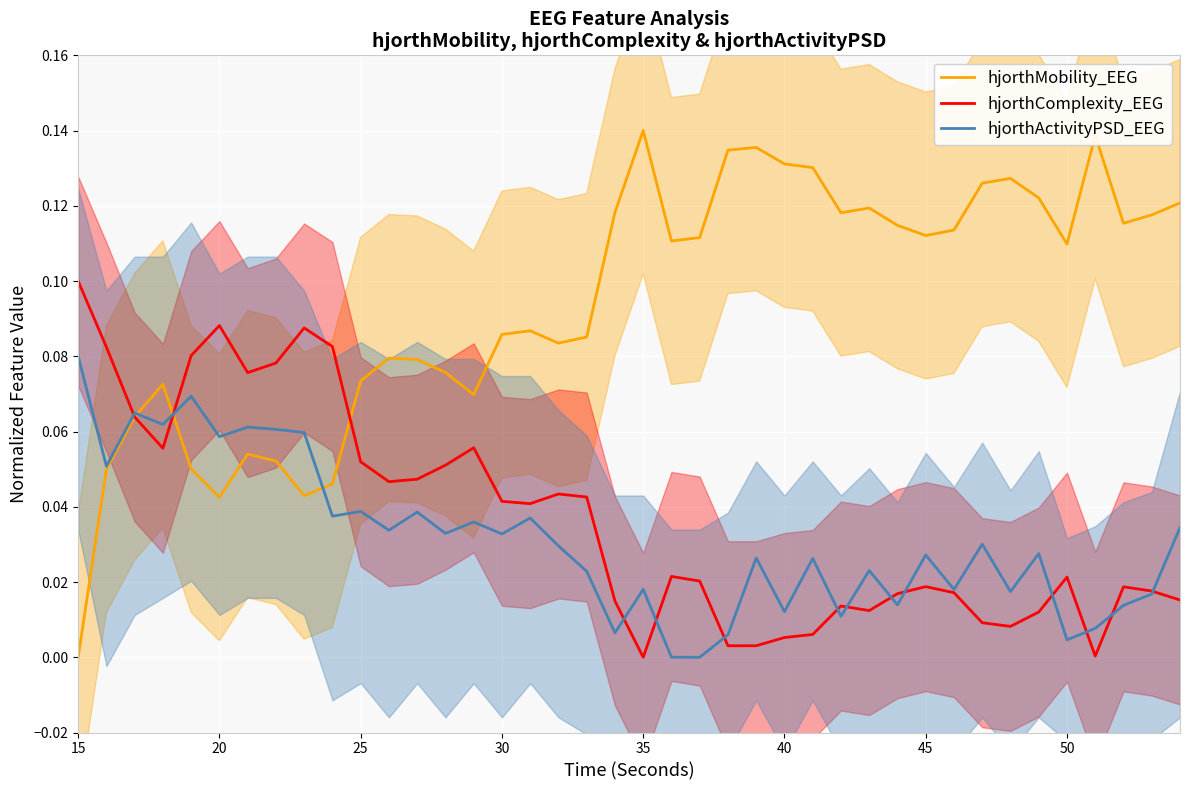

The hjorthComplexity_EEG series shows 0.1 at 35. True or false?

False